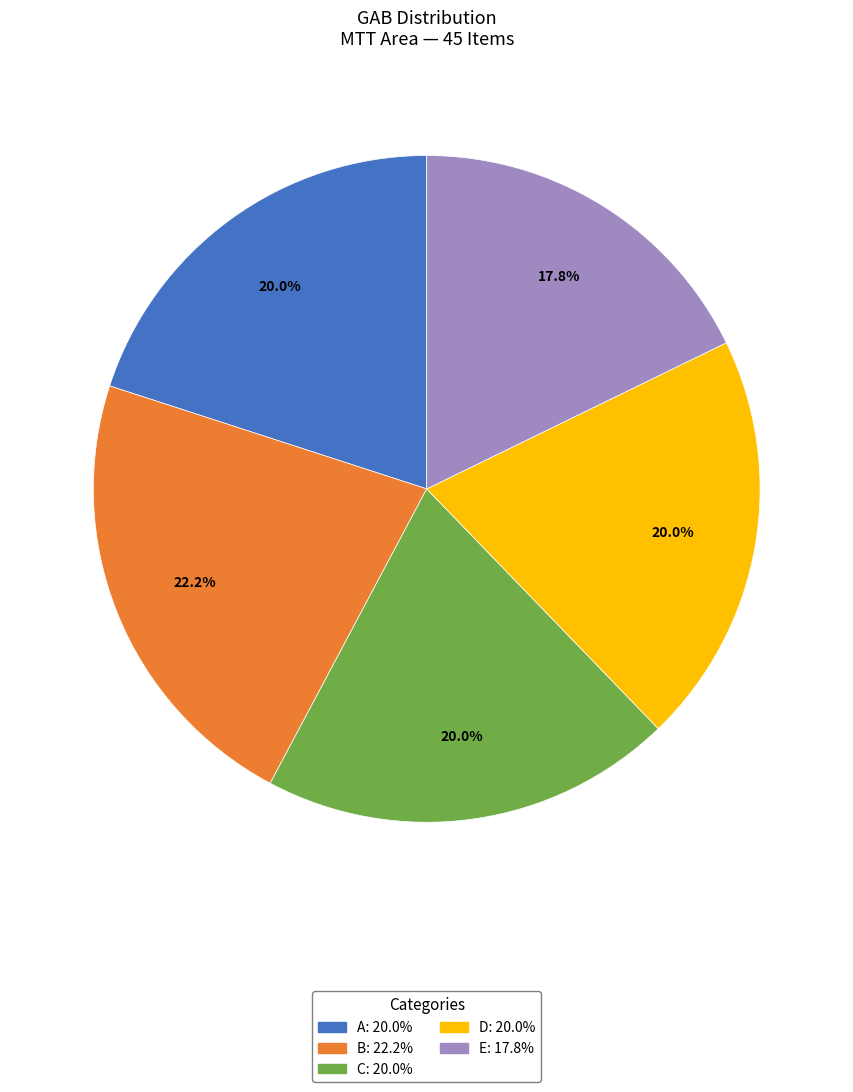

To the nearest percent, what is the average slice percentage?

20%